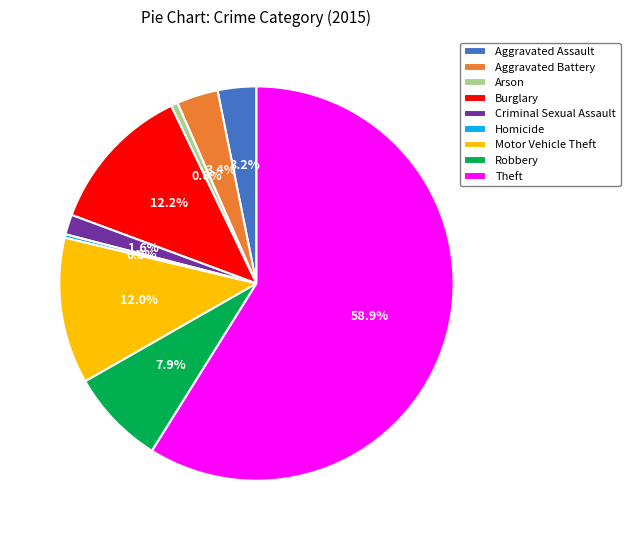

The Burglary slice represents 12% of the pie. True or false?

True